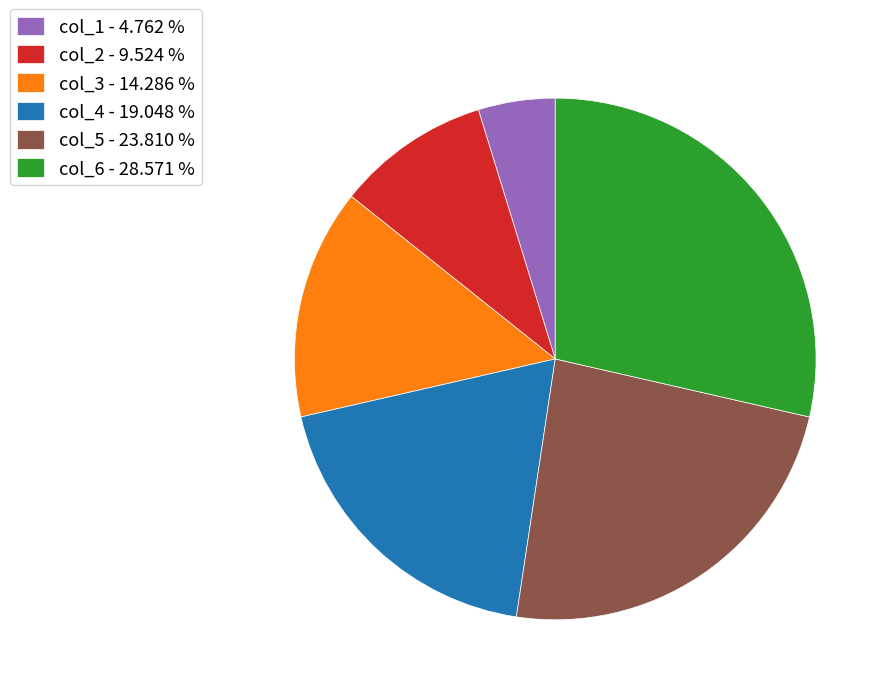

Which category has the smallest portion of the pie?

col_1 - 4.762 %